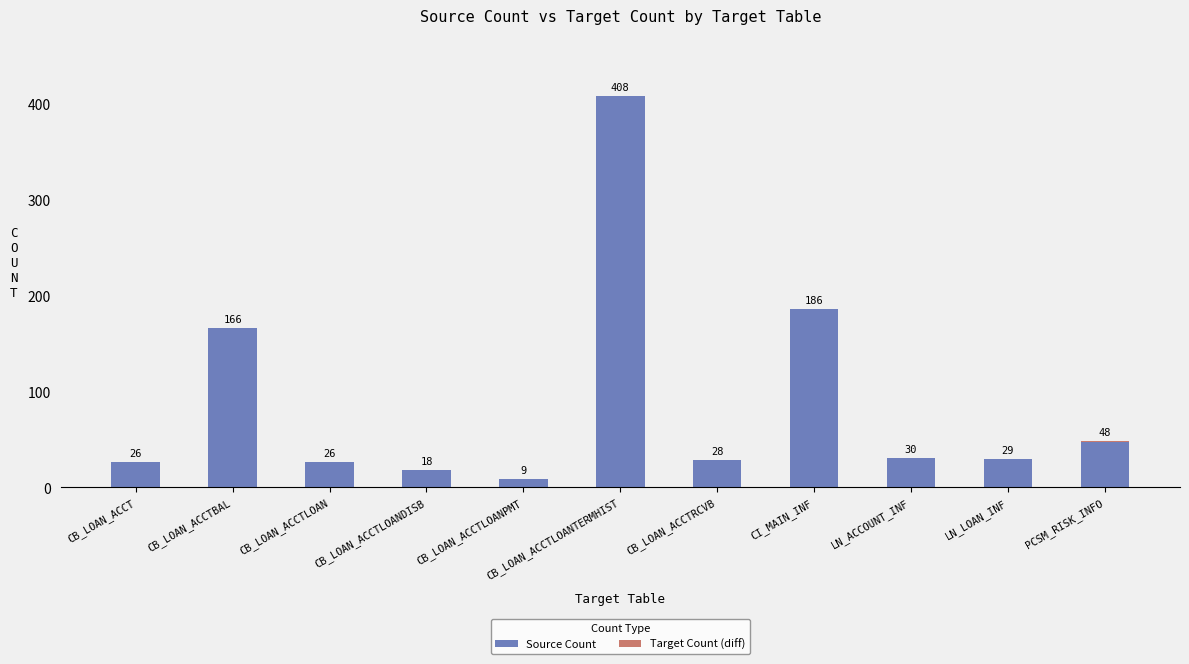

At which label does Source Count reach its peak?

CB_LOAN_ACCTLOANTERMHIST